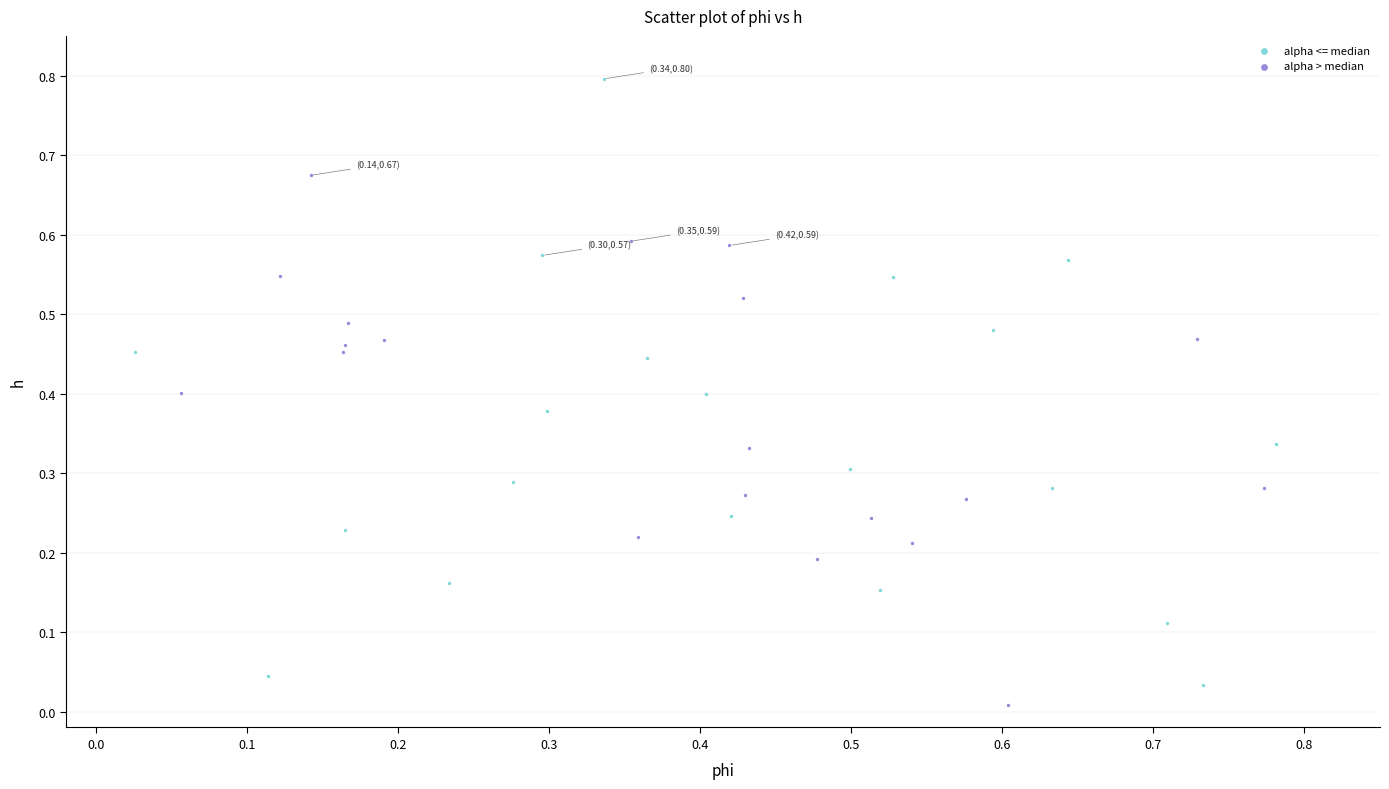

Which series has the widest spread of Y values?

alpha <= median